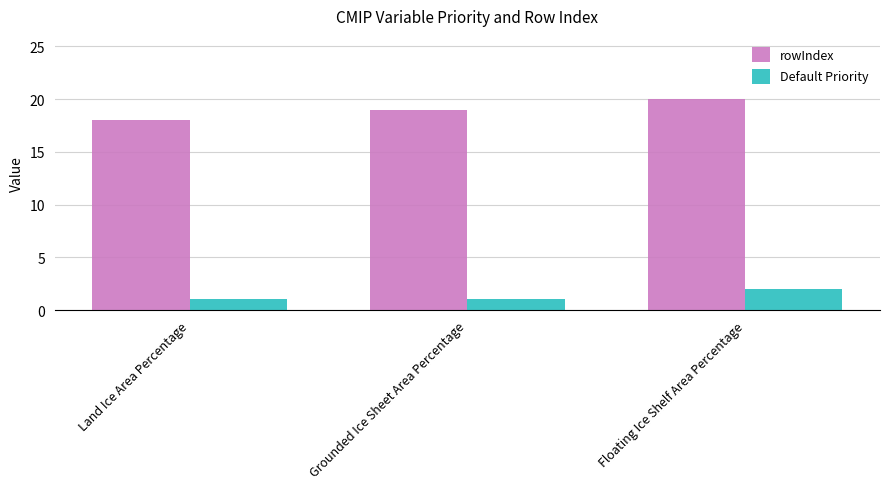

What is the sum of the Default Priority values at Floating Ice Shelf Area Percentage and Land Ice Area Percentage?

3